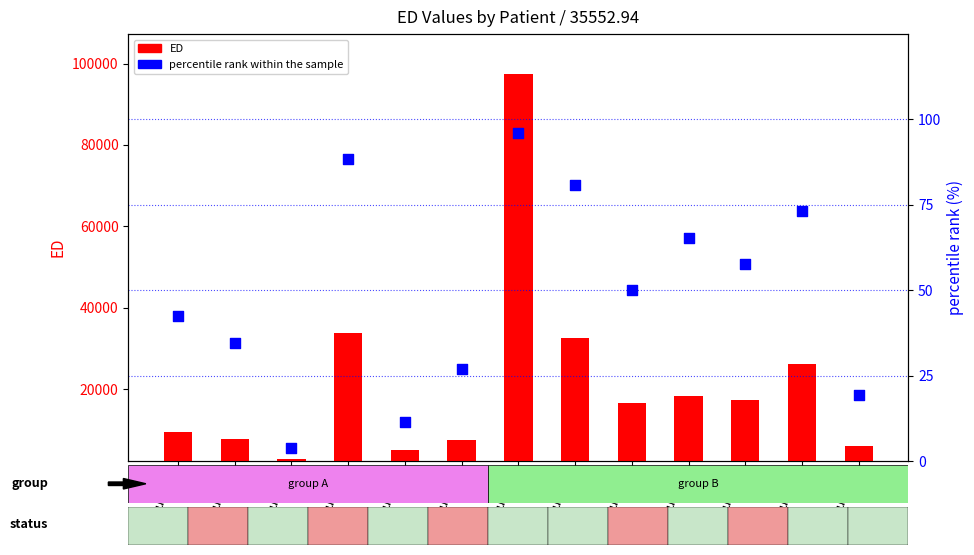

Which series contains the highest Y value?

ED